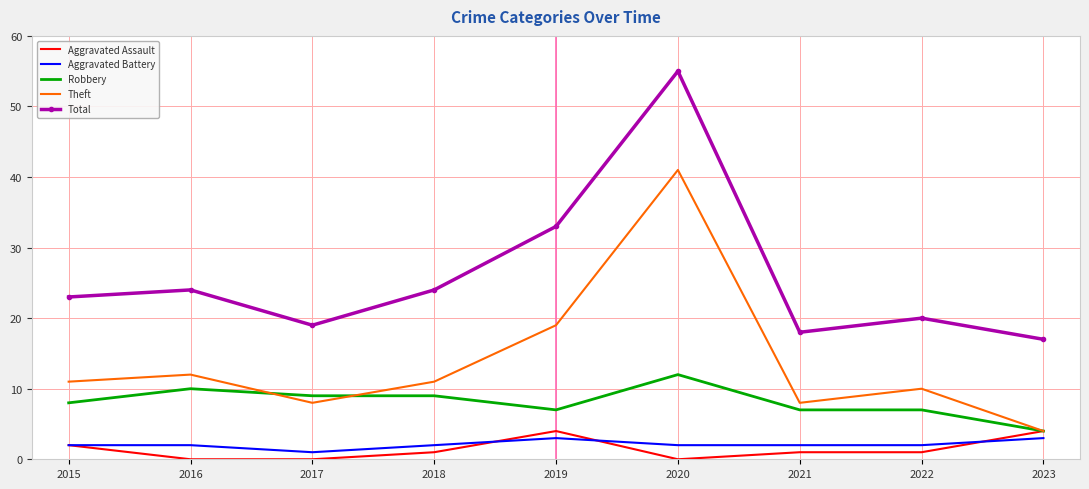

Count the number of categories in the chart.

9